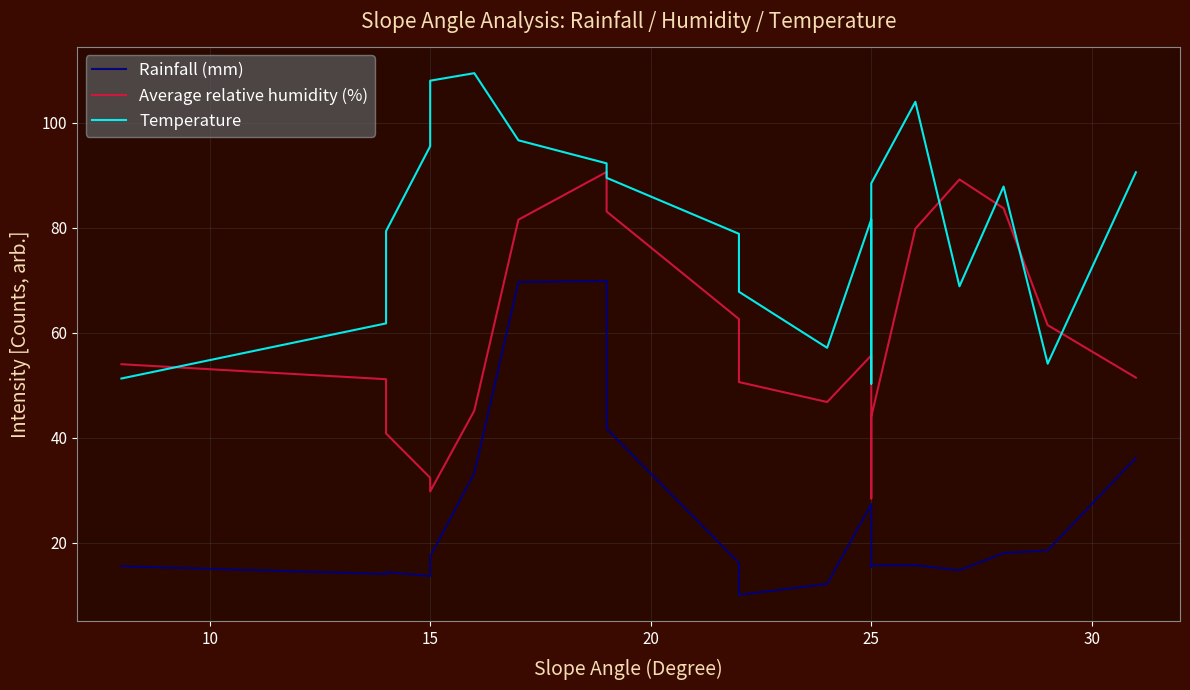

What are all the series names shown in the legend?

Rainfall (mm), Average relative humidity (%), Temperature